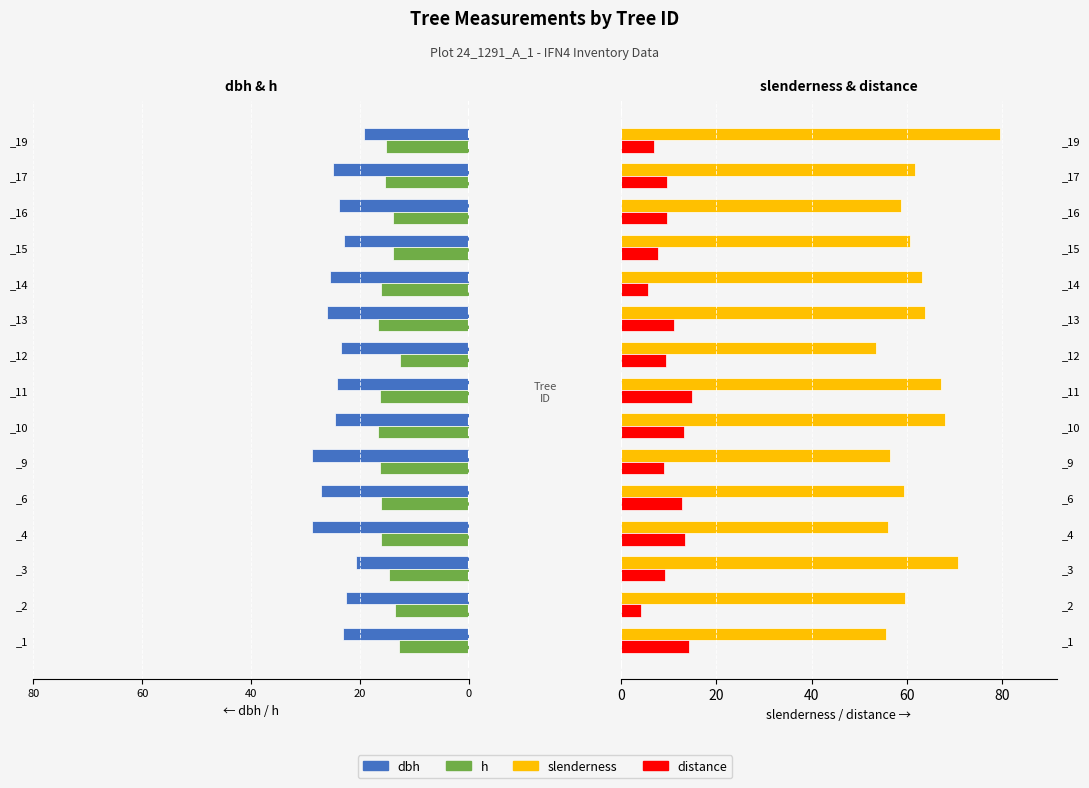

Reading left to right, transcribe all the data shown in this chart.

dbh: -23.1	-22.6	-20.8	-28.9	-27.1	-28.9	-24.6	-24.2	-23.6	-26.1	-25.5	-22.9	-23.9	-25.0	-19.2
h: -12.8	-13.5	-14.7	-16.2	-16.1	-16.3	-16.7	-16.3	-12.6	-16.6	-16.1	-13.9	-14.0	-15.4	-15.3
slenderness: 55.5	59.6	70.7	56.1	59.3	56.4	67.9	67.2	53.5	63.7	63.1	60.7	58.7	61.6	79.5
distance: 14.2	4.2	9.3	13.4	12.8	9.0	13.1	14.8	9.5	11.0	5.6	7.8	9.7	9.6	6.9